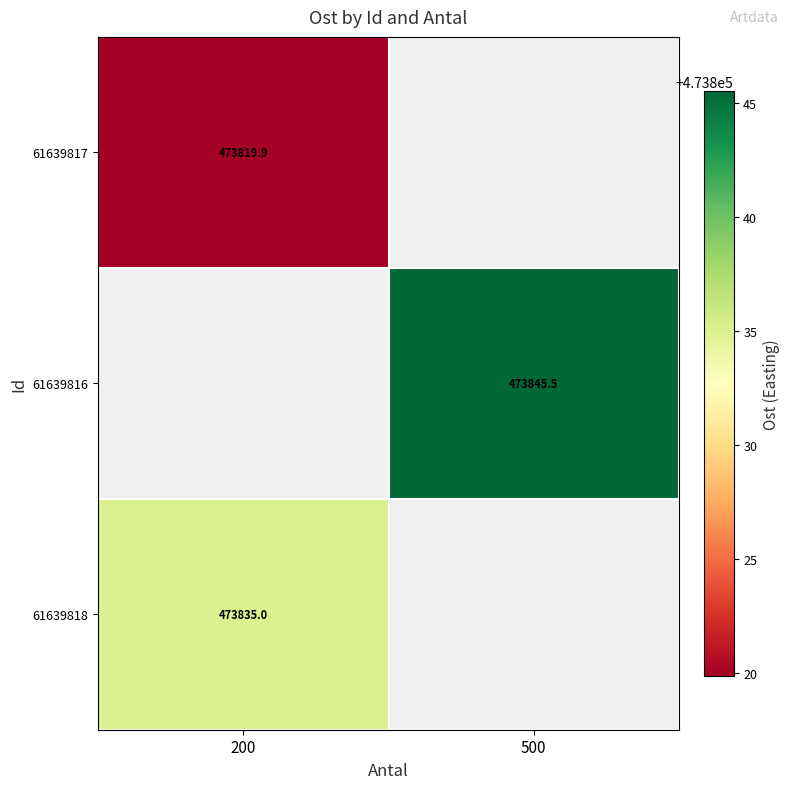

List the labels in order of 61639818 value, smallest first.

200, 500